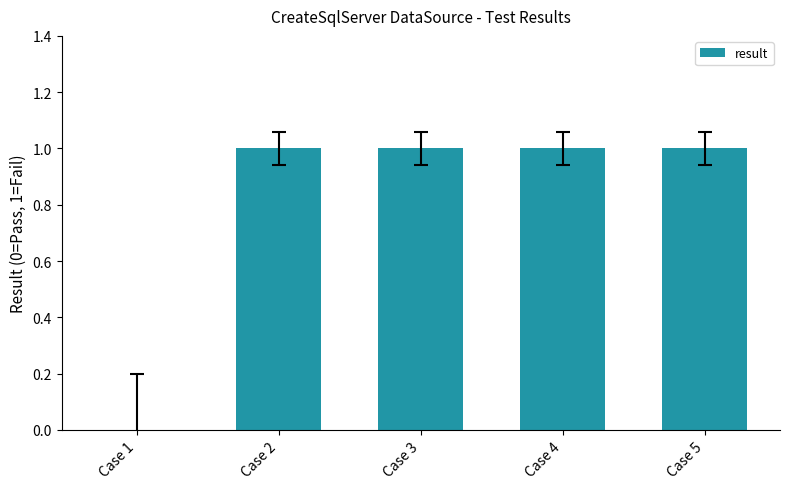

What is the ratio of the value at Case 3 to the value at Case 4?

1.0